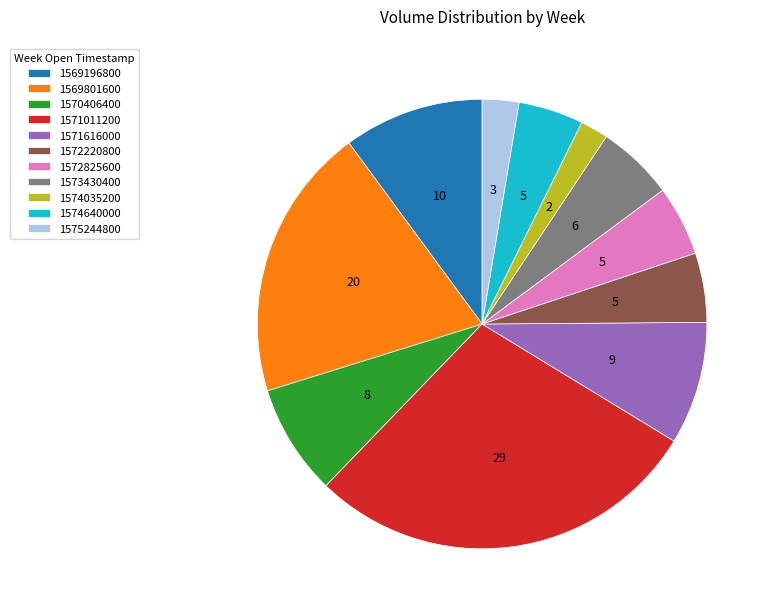

Is there a majority slice in this chart?

No